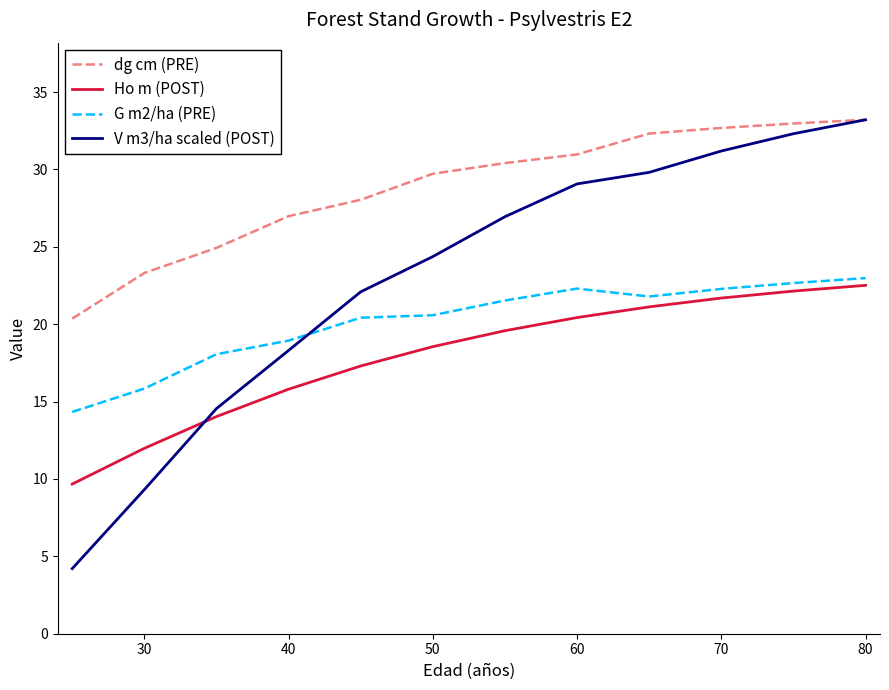

Count the number of categories in the chart.

12